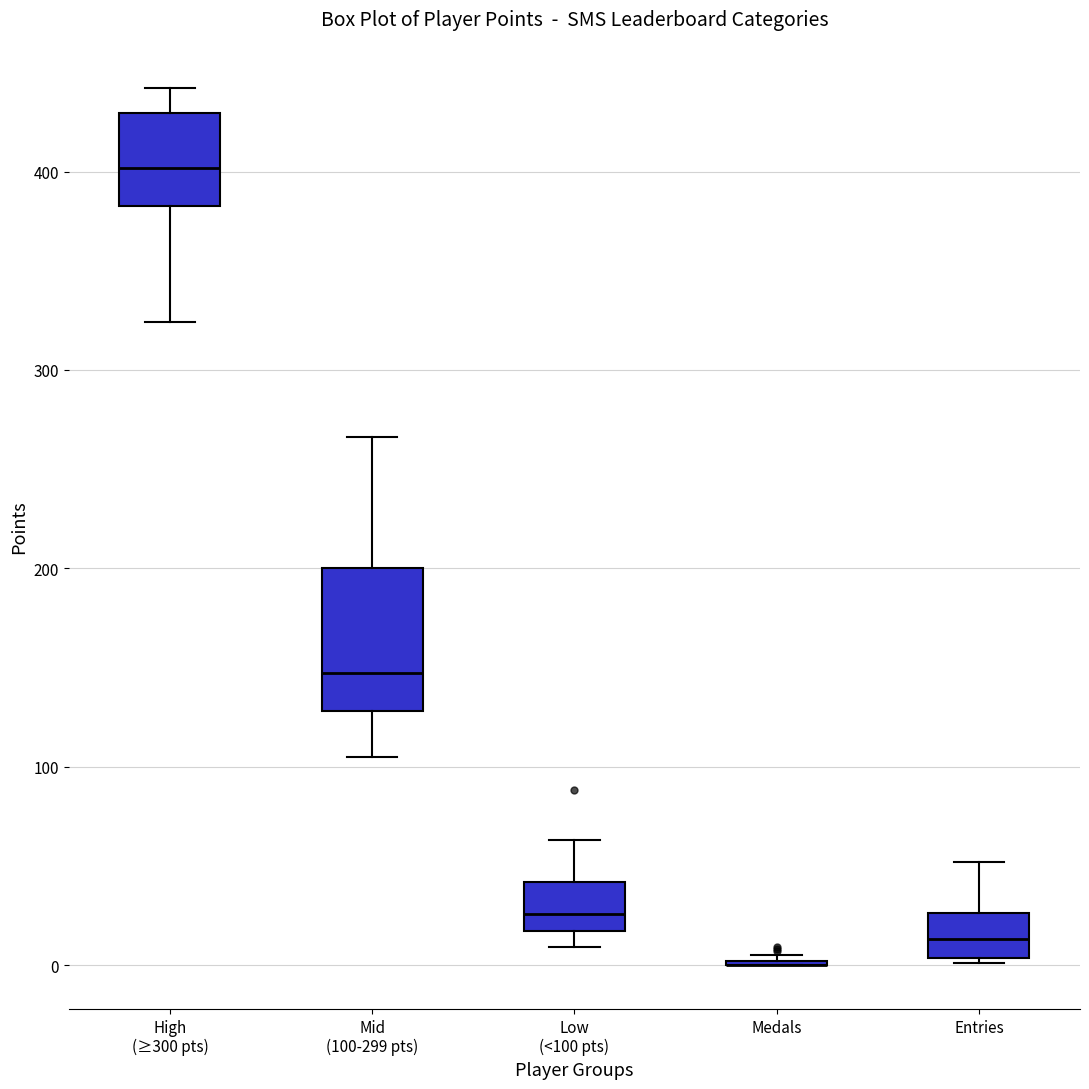

Where is the lower edge of the box for High (≥300 pts) on the y-axis? The values are not printed on the chart, so give them approximately, as read against the axis.

380